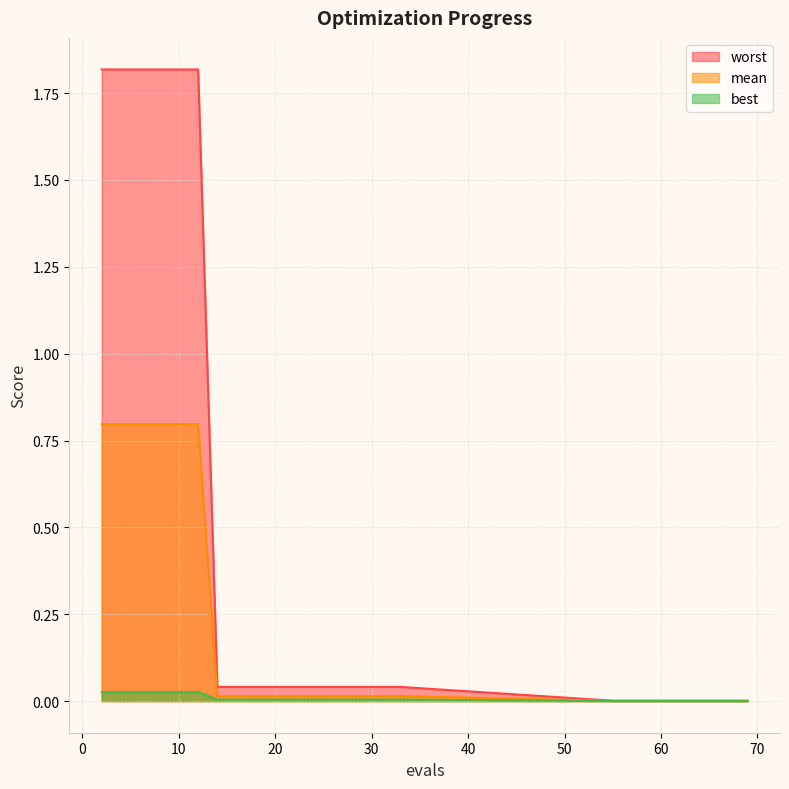

What is the difference between the maximum and minimum values in the worst series?

1.8